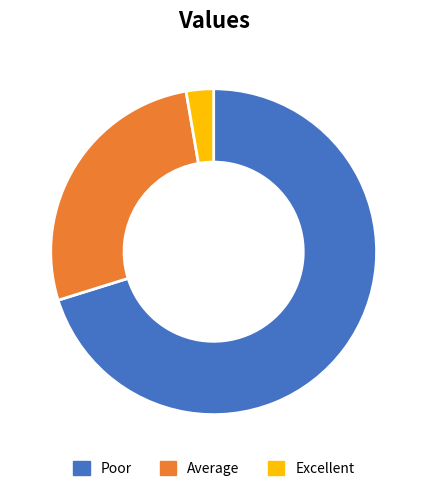

Is Average the majority of the pie?

No